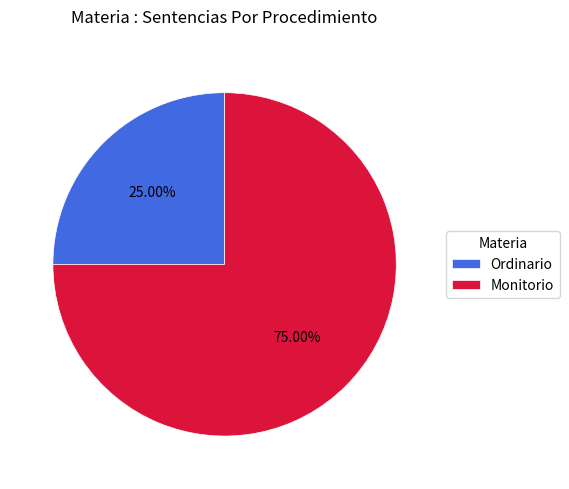

Approximately how many times larger is the value at Monitorio compared to Ordinario?

3.0